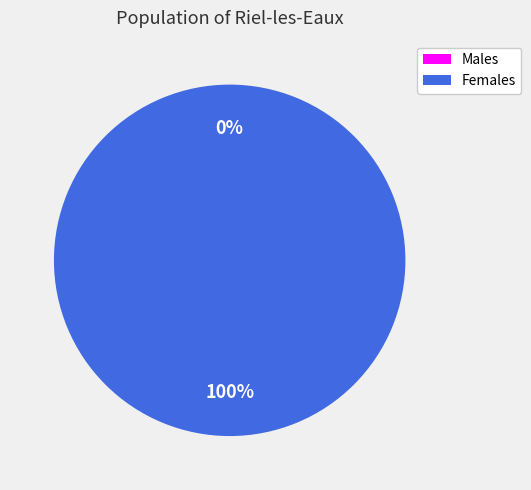

Is the sum of 1596558032 and 1583774799 greater than half?

Yes